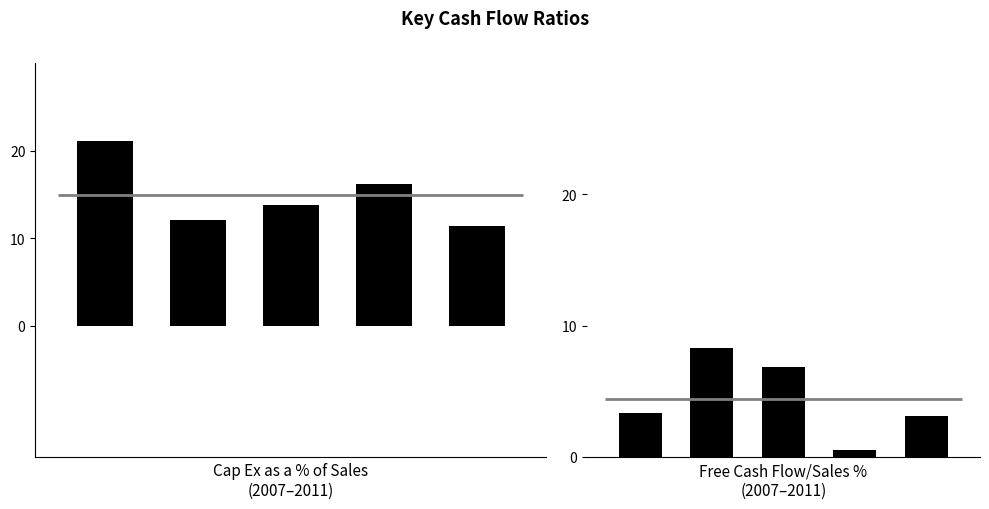

What is the approximate value of Cap Ex as a % of Sales at 3?

16.1